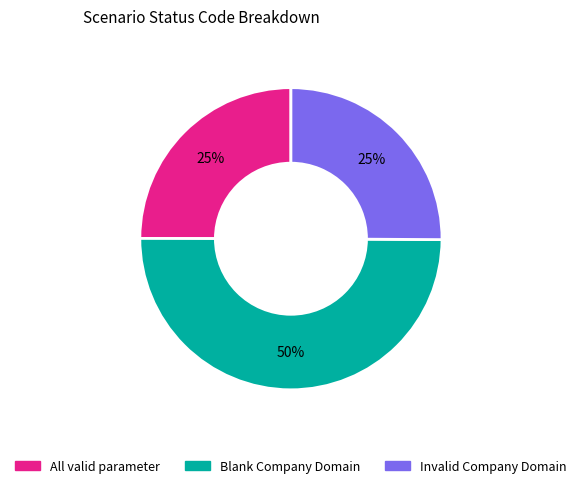

Does All valid parameter represent more than half of the total?

No